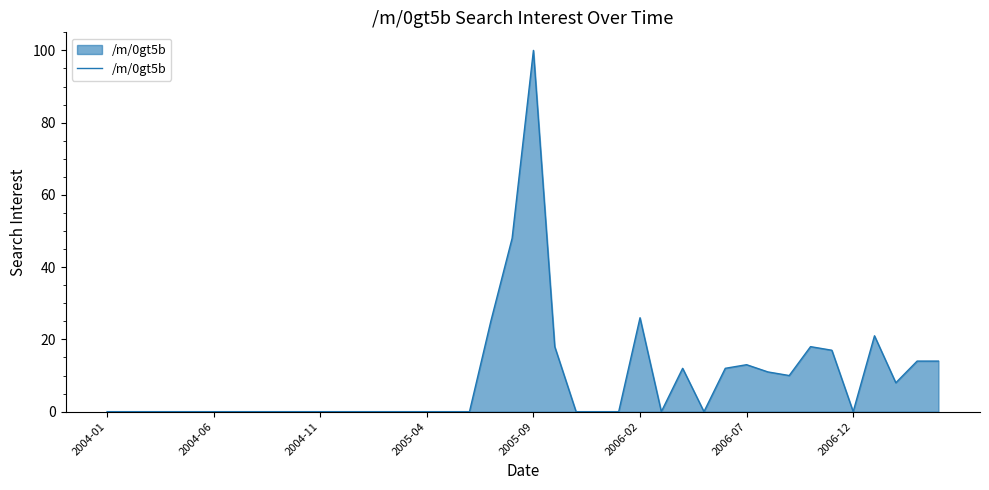

What is the greatest value displayed?

100